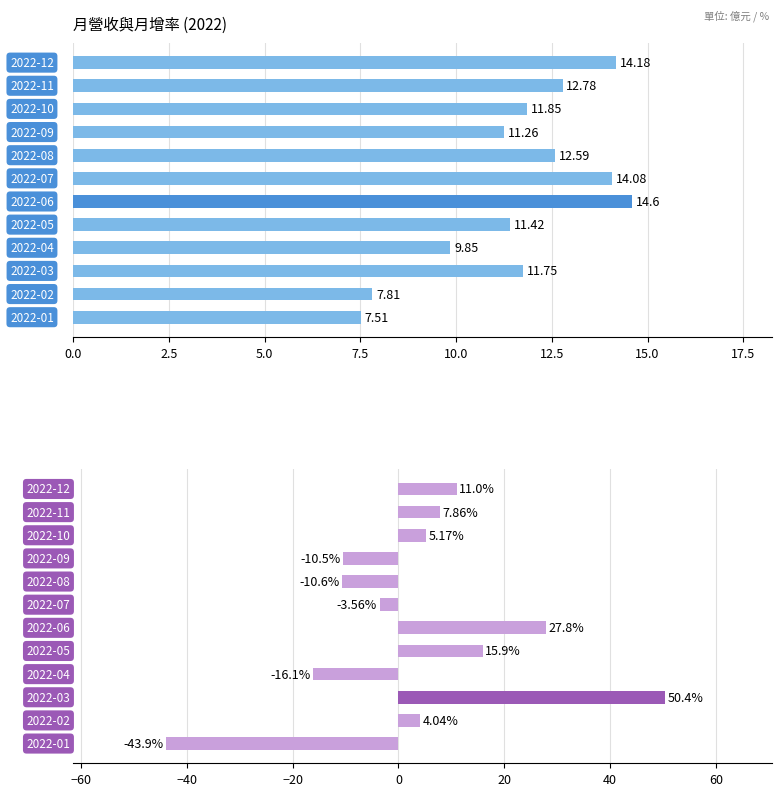

What is the value of the 月增(%) bar at the 1st from the left?

11.0